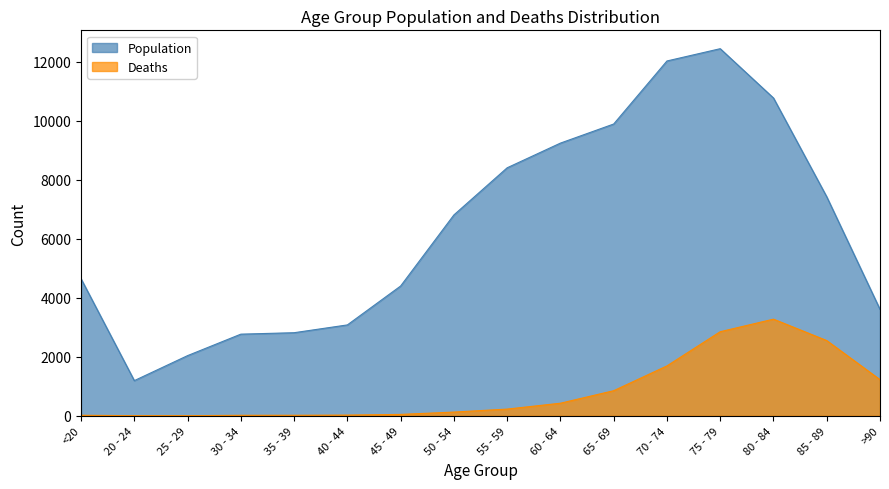

What is the difference between the Population values at 75 - 79 and 85 - 89?

5017